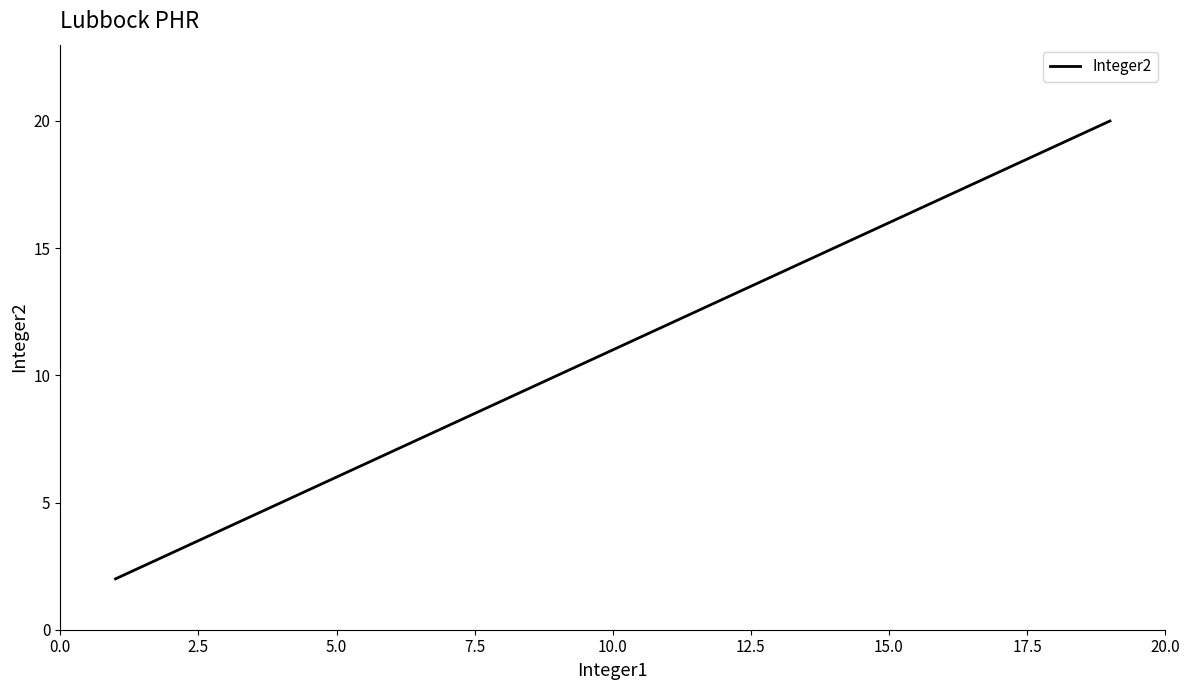

What is the difference between the maximum and minimum values?

18